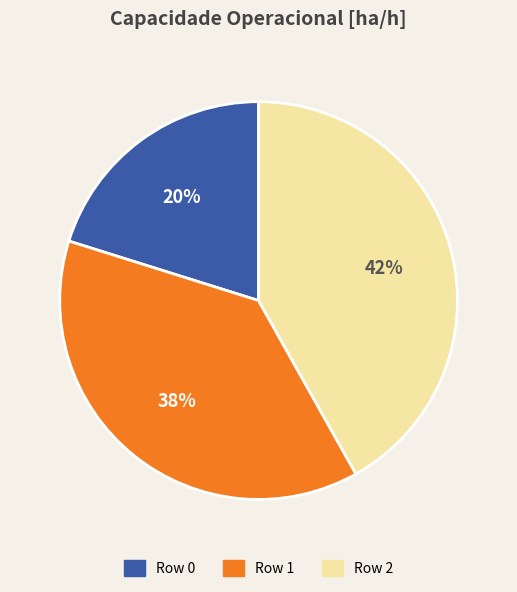

Is there a majority slice in this chart?

No